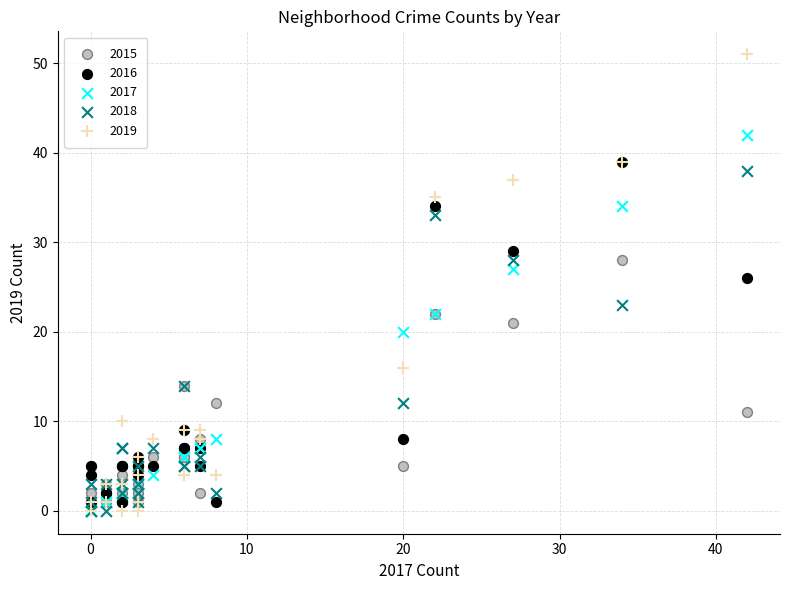

Across all series, what Y value is closest to 25?

26